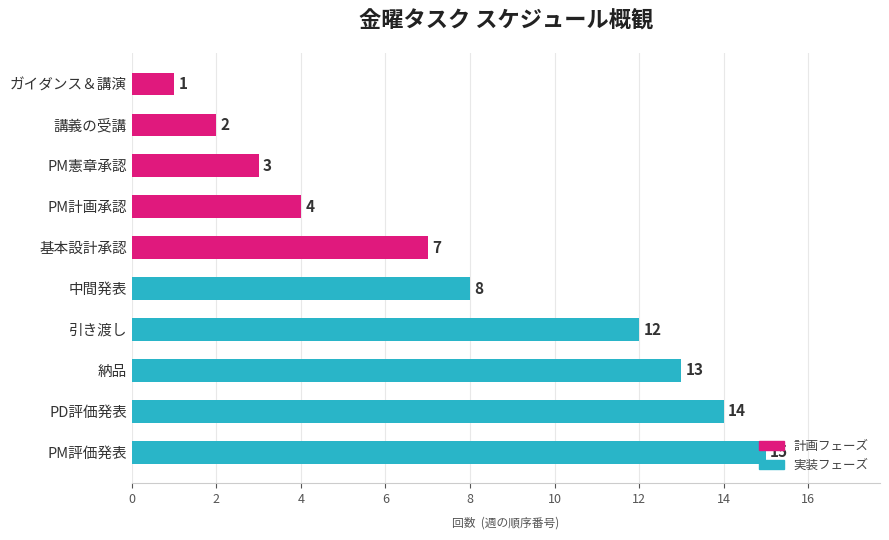

What is the value of the 7th bar from the top?

12